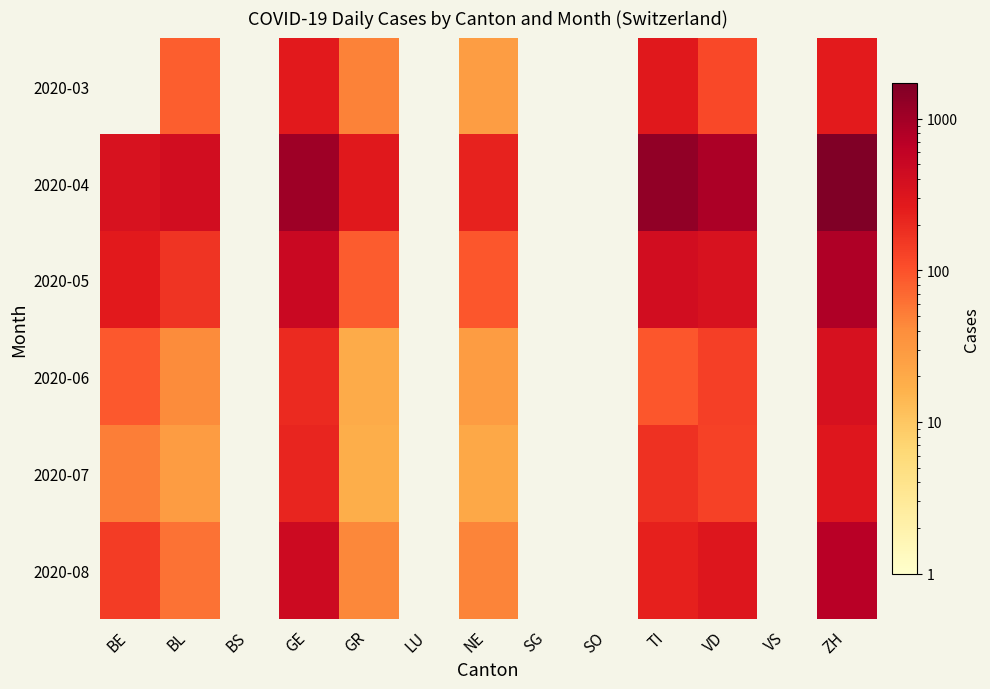

The 2020-08 series shows 62.0 at BL. True or false?

True